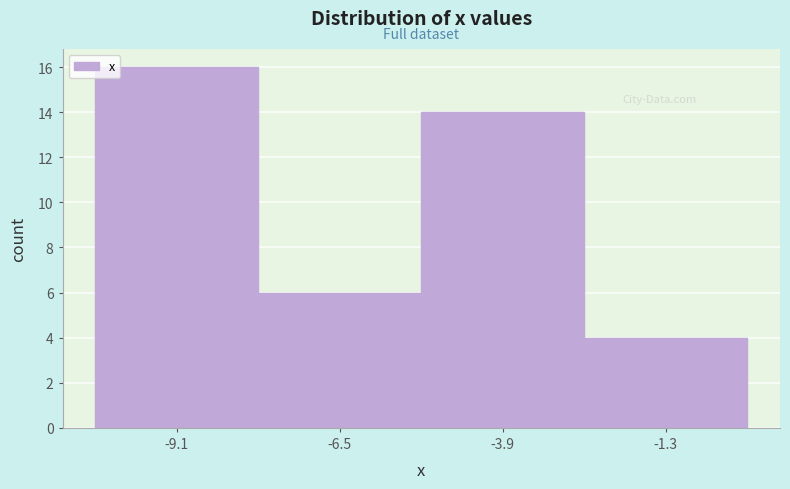

Reading left to right, list every bar in this chart as the range it spans on the x-axis followed by its height. Neither the bar edges nor the heights are printed on the chart, so give them approximately, as read against the axes.

-10.4 to -7.8: 16
-7.8 to -5.2: 6
-5.2 to -2.6: 14
-2.6 to 0.0: 4